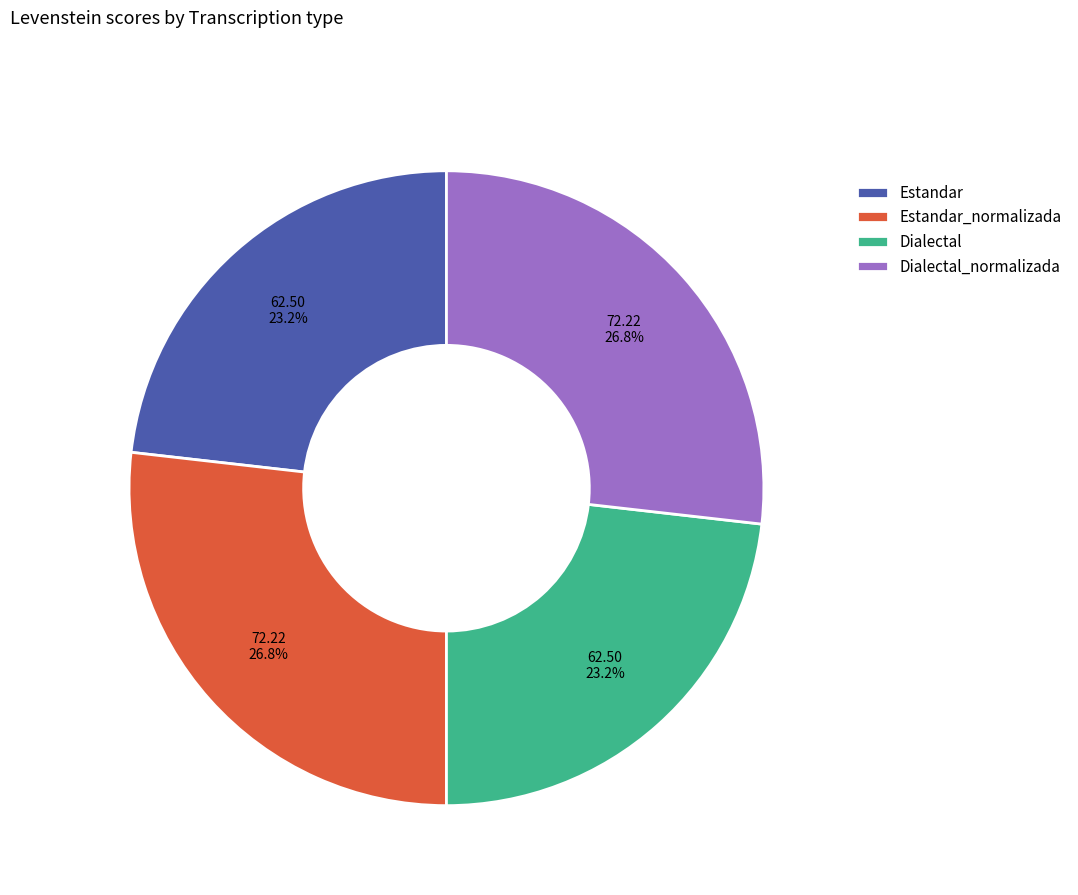

To the nearest percent, what is the combined percentage of Dialectal and Estandar_normalizada?

50%